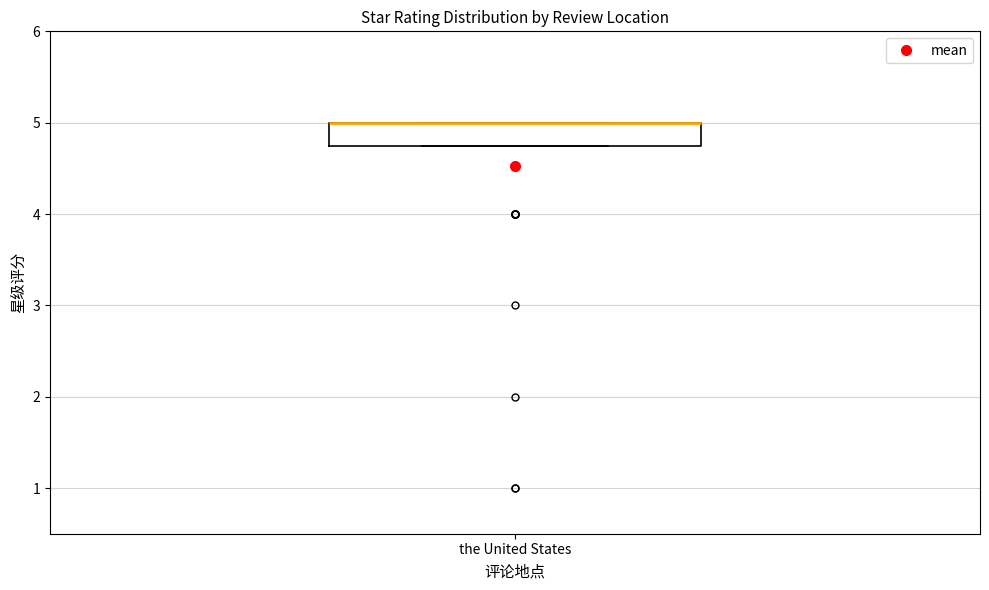

Transcribe this box plot: give where the median line is, the range the box spans, and where the two whiskers end, as read against the y-axis. The values are not printed on the chart, so give them approximately, as read against the axis.

median 5.0 (drawn on the box's upper edge), box 4.8 to 5.0, whiskers 4.8 to 5.0